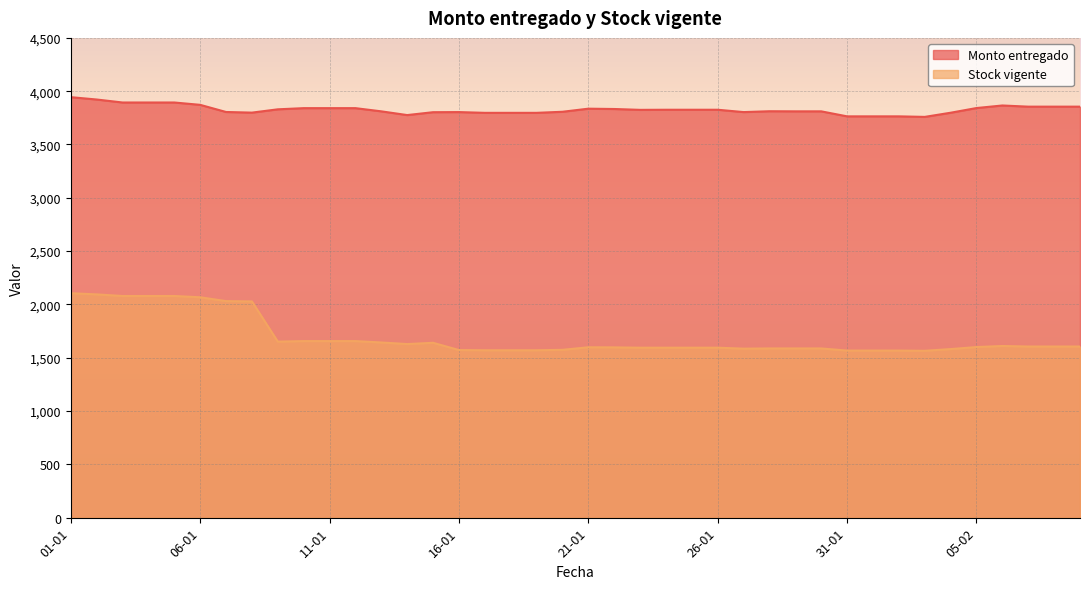

Where is Monto entregado nearest to the value 3851?

07-02